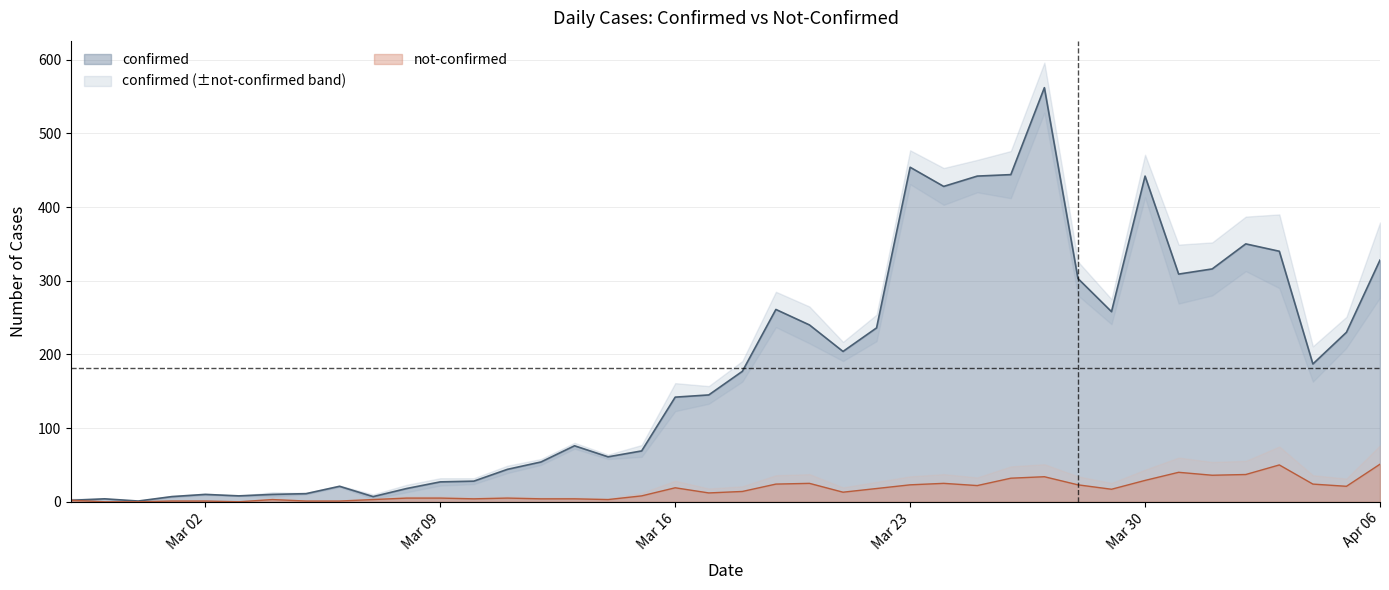

At which category does confirmed reach its first local valley?

2020-02-29